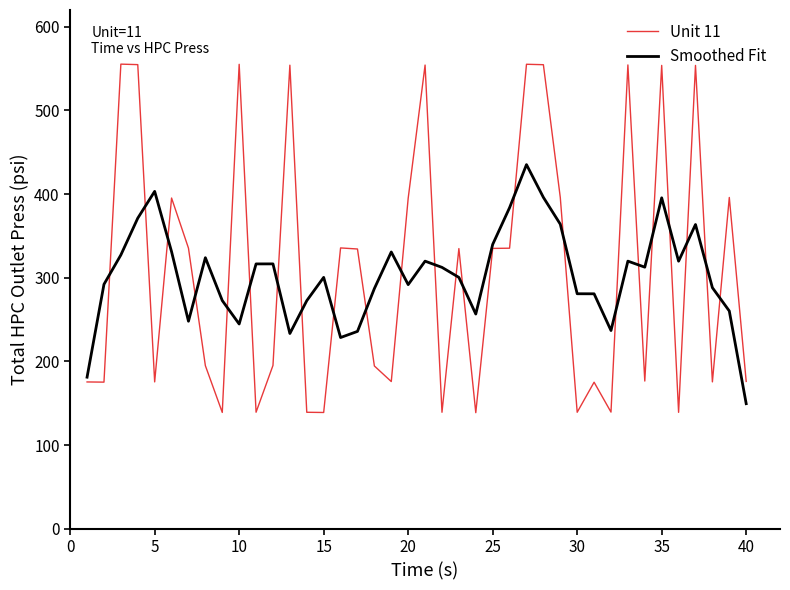

How many lines are shown in the chart?

2